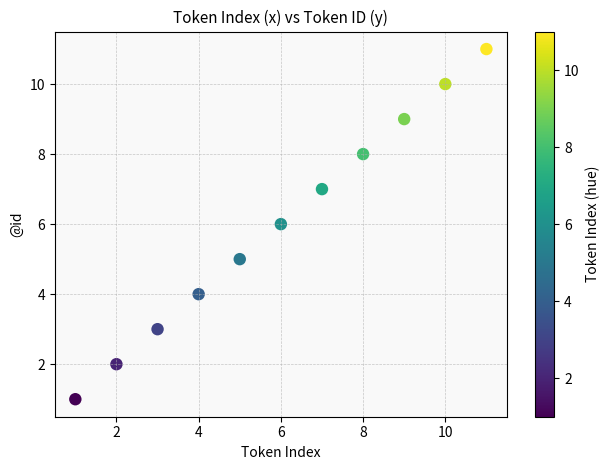

What is the range of Y values (max minus min)?

10